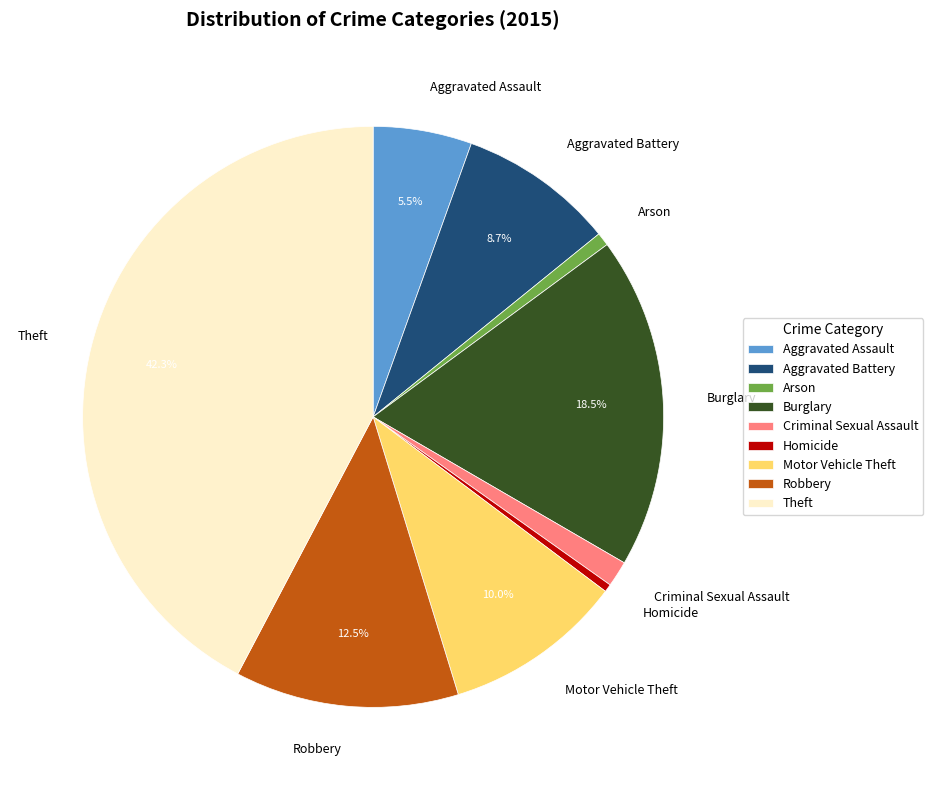

Do Robbery and Homicide together represent more than half of the pie?

No